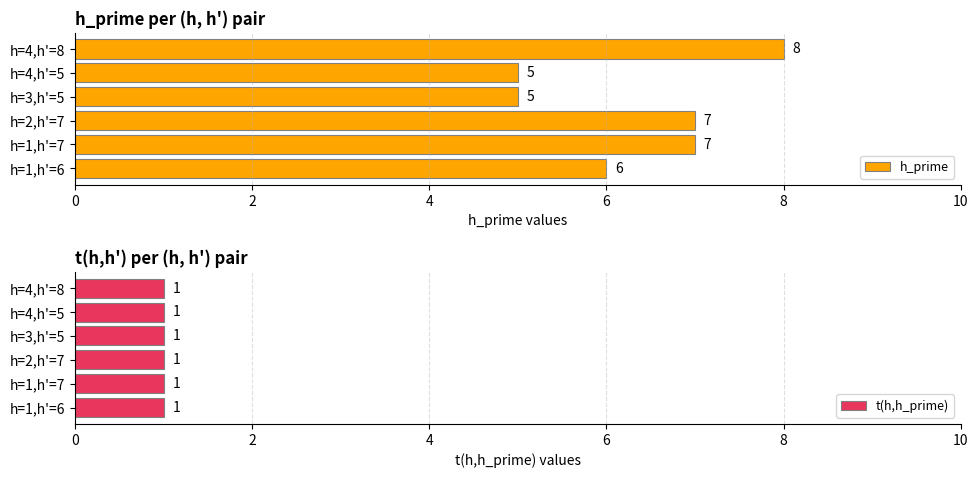

True or false: h_prime has a value of 9 at h=1,h'=6.

False